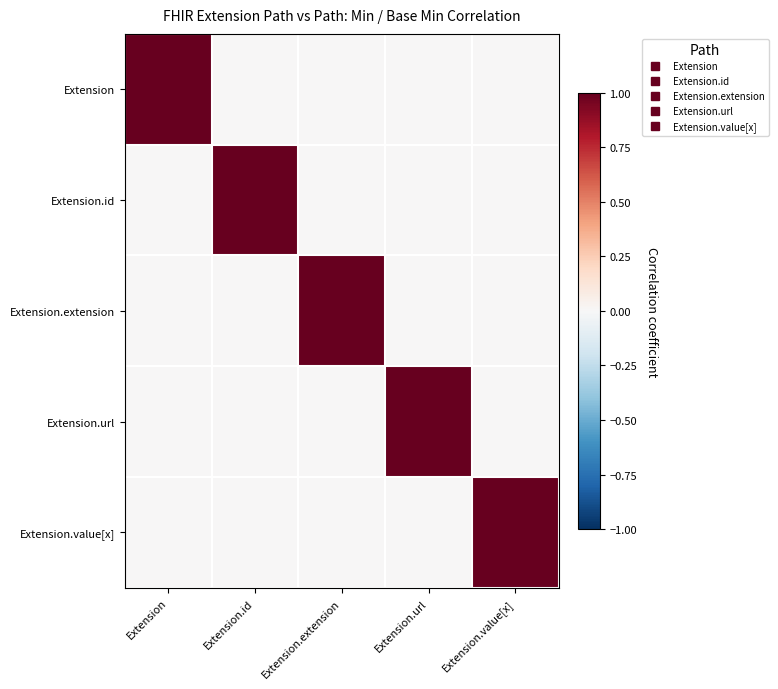

Which series has the largest range (max minus min)?

Extension